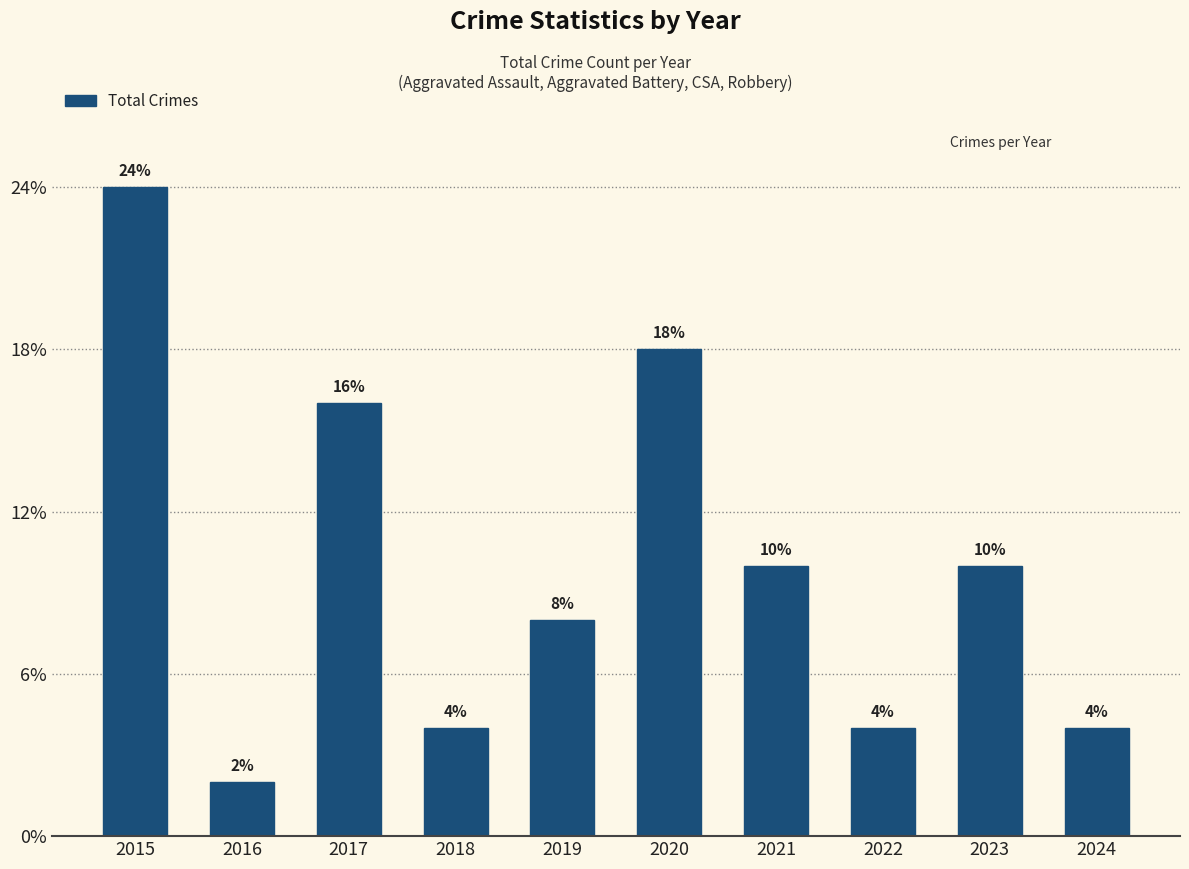

Does the chart contain any negative values?

No